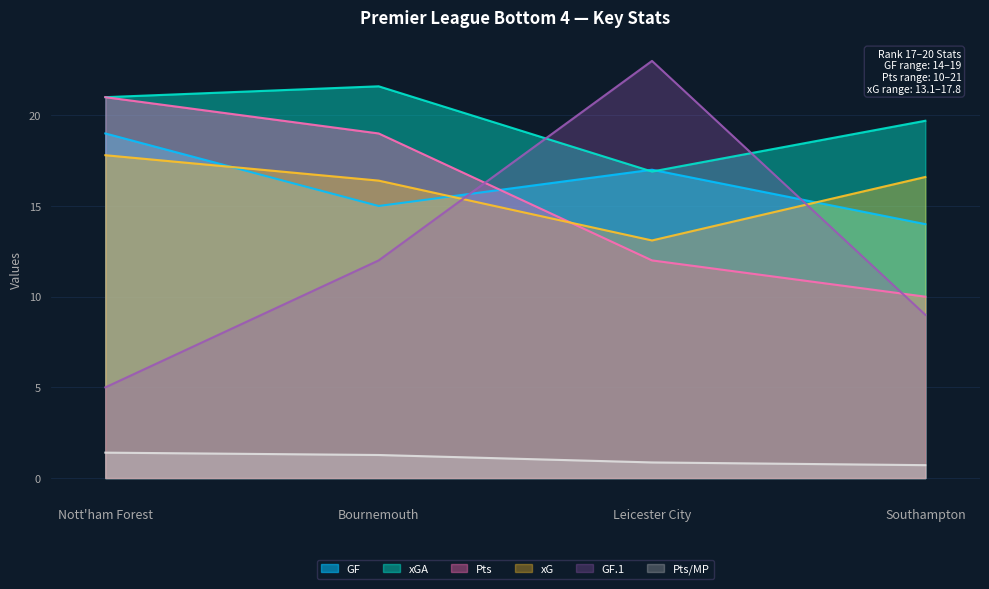

Rank the series by their maximum value, from highest to lowest.

GF.1, xGA, Pts, GF, xG, Pts/MP